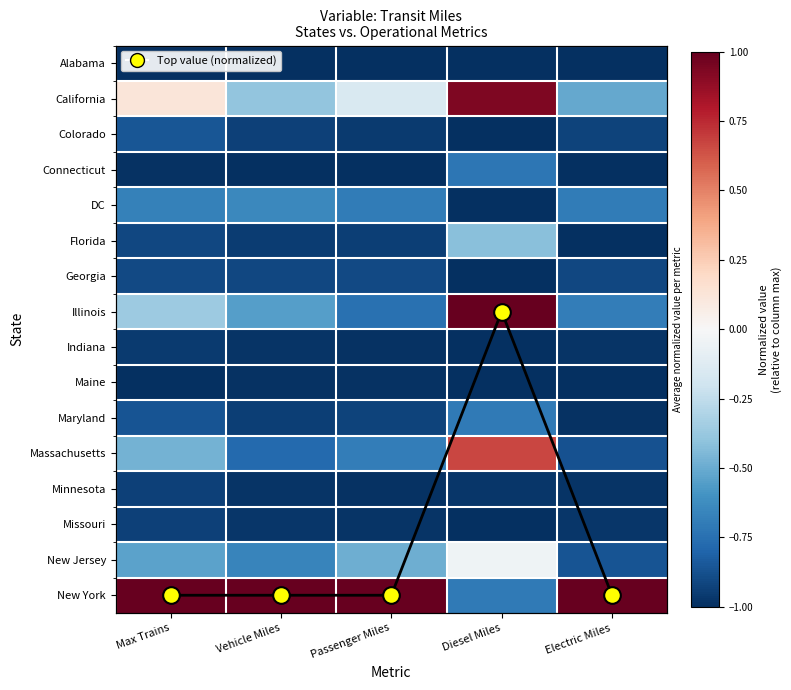

What is the difference between the Missouri values at Diesel Miles and Max Trains?

0.1